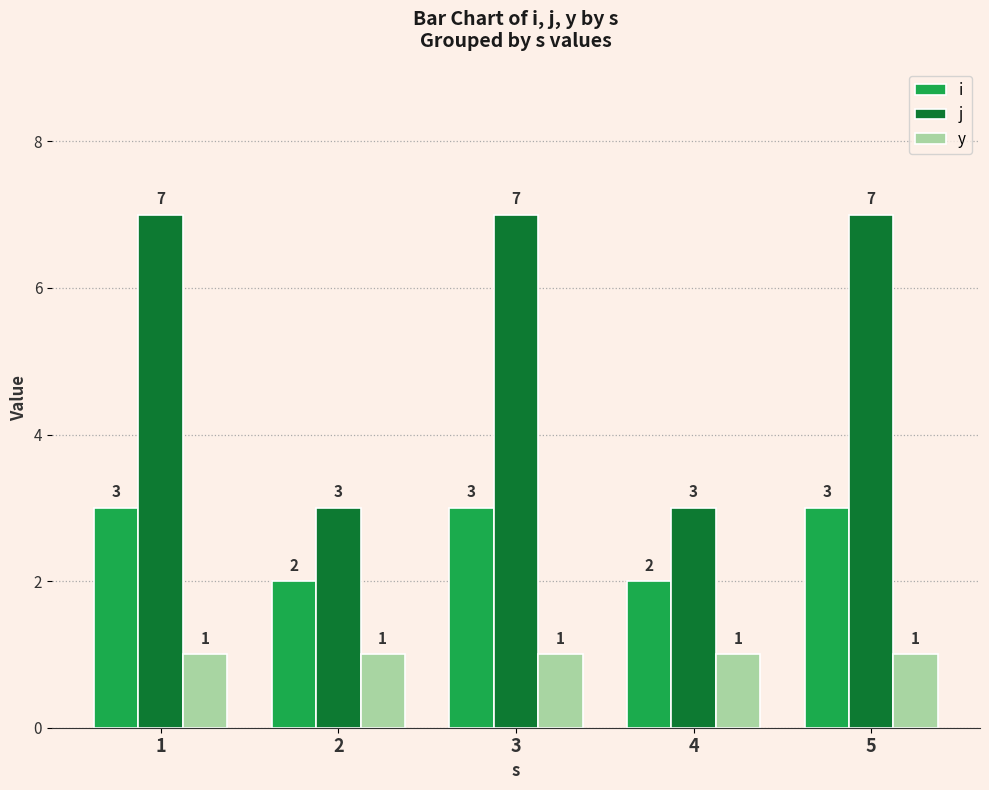

Count the i values in the range 2 to 3.

5